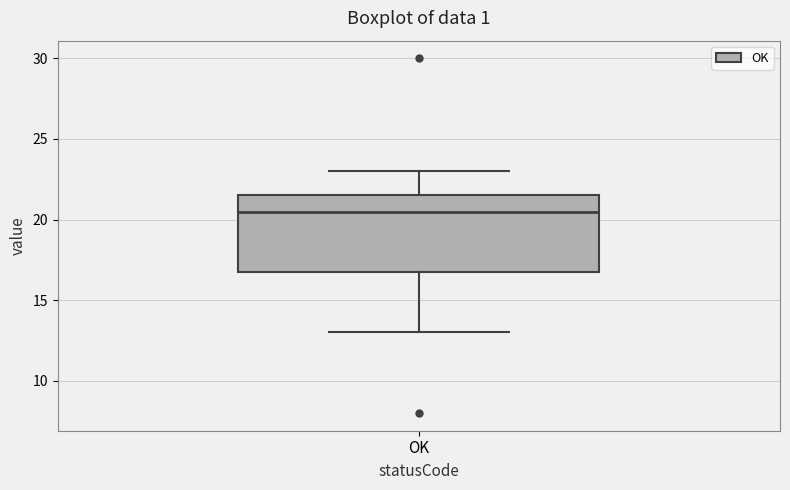

Where does the upper whisker of the box for OK end on the y-axis? The values are not printed on the chart, so give them approximately, as read against the axis.

23.0